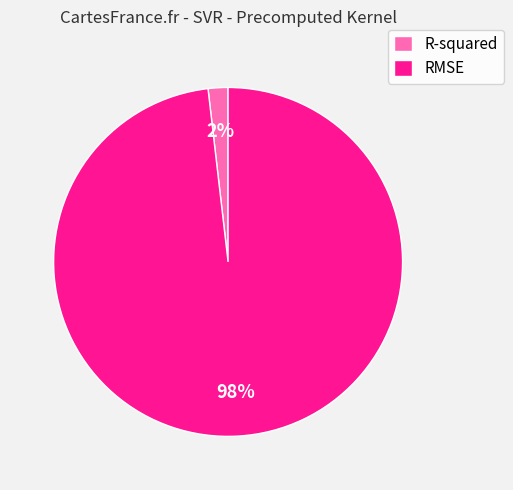

To the nearest percent, what is the difference between the largest and smallest slice percentages?

96%